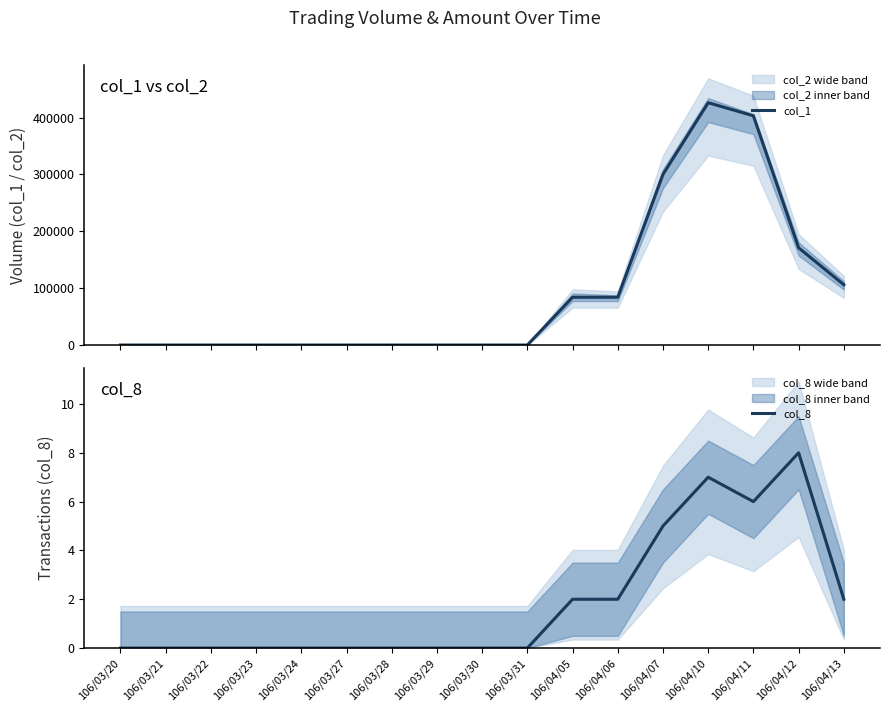

Between 106/03/24 and 106/03/30, which series saw the biggest shift?

col_1